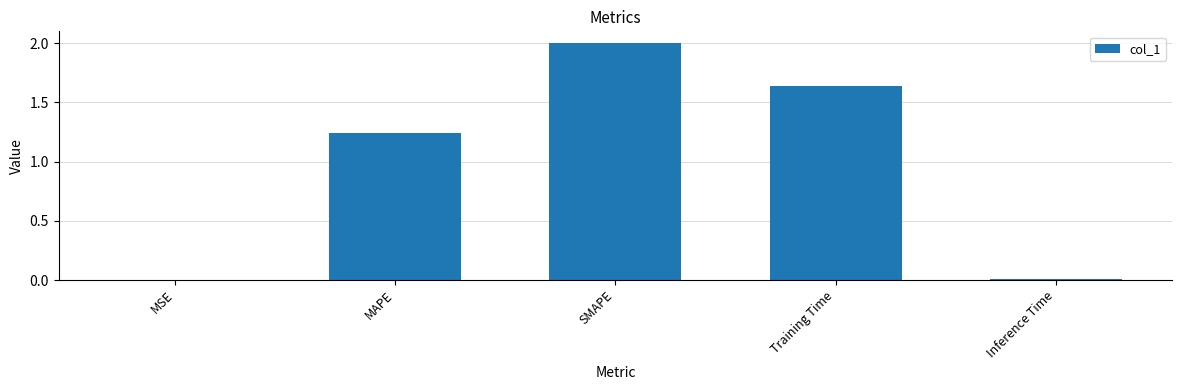

How many distinct data groups are displayed?

1